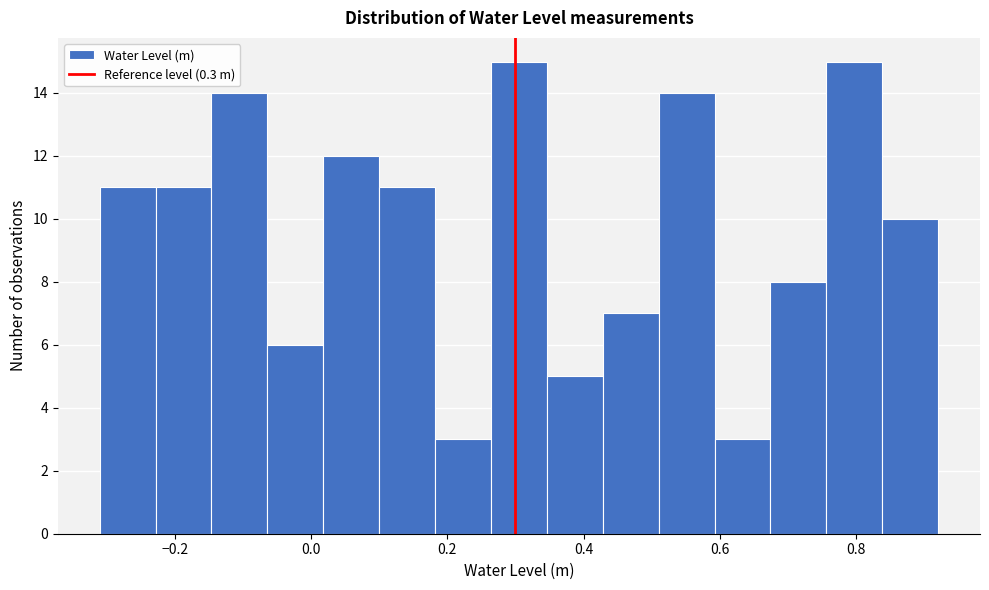

How tall is the bar that spans 0.018 to 0.100 on the x-axis? Neither the bar edges nor the heights are printed on the chart, so give them approximately, as read against the axes.

12